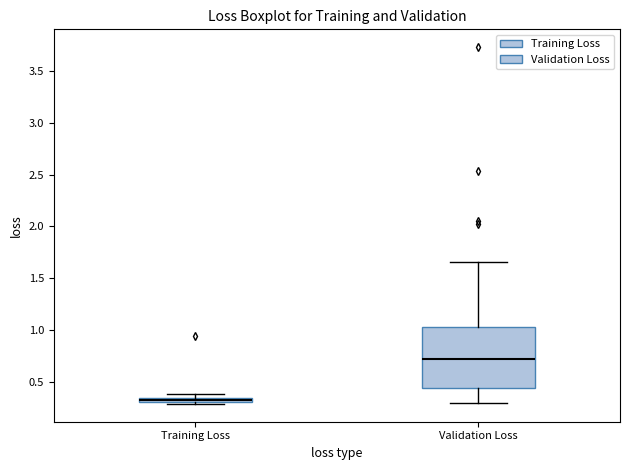

Which box is the tallest, from its lower edge to its upper edge?

Validation Loss